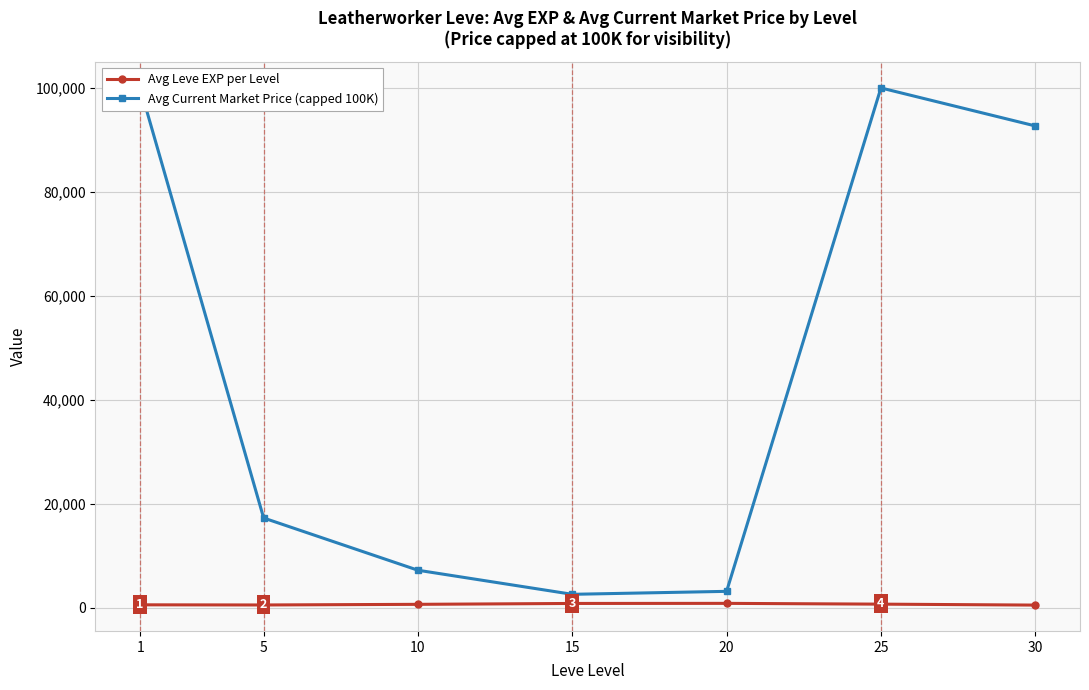

The Avg Current Market Price (capped 100K) series shows 137335 at 30. True or false?

False